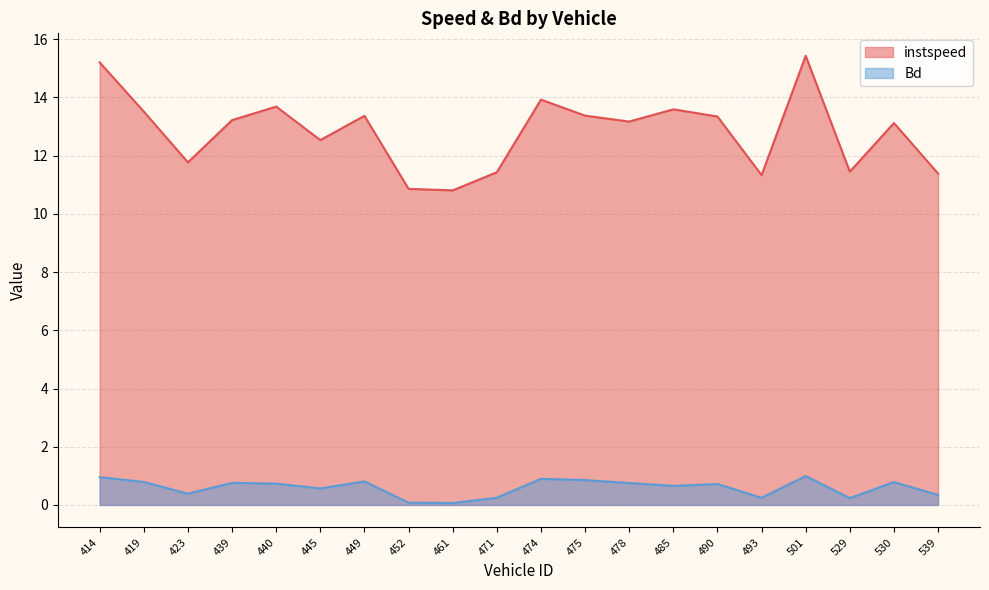

Is the value of Bd at 539 greater than the value of instspeed at 485?

No